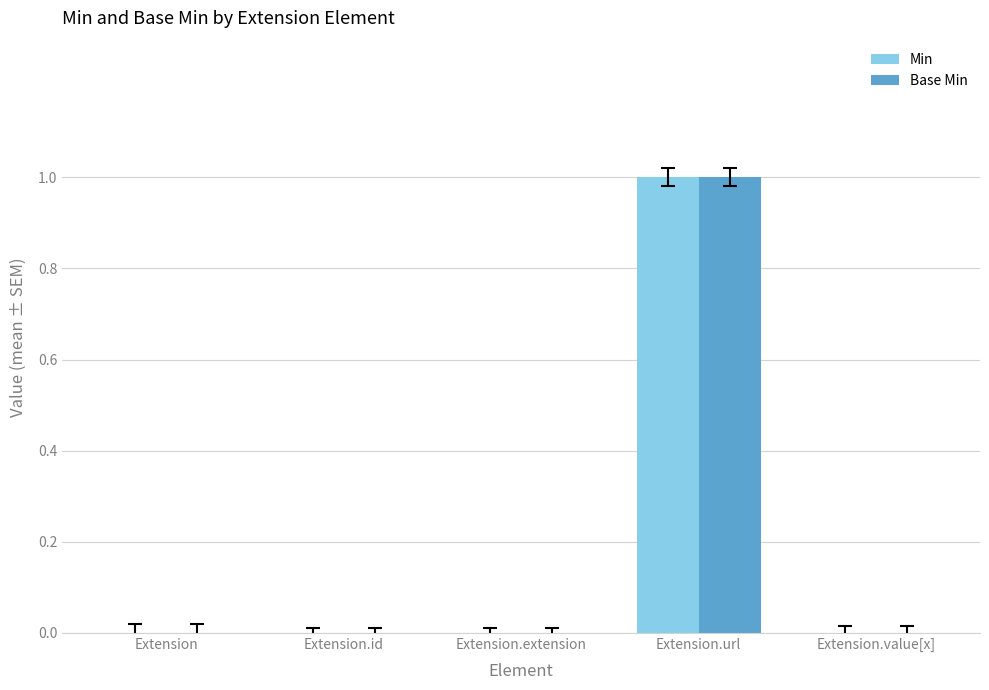

At which category is the sum across all series the highest?

Extension.url